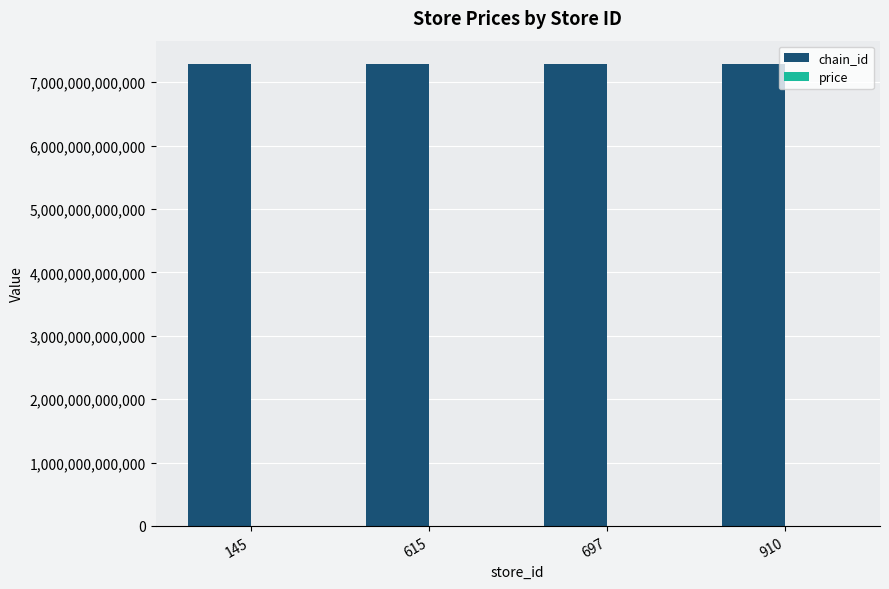

Which series has the largest total across all categories?

chain_id